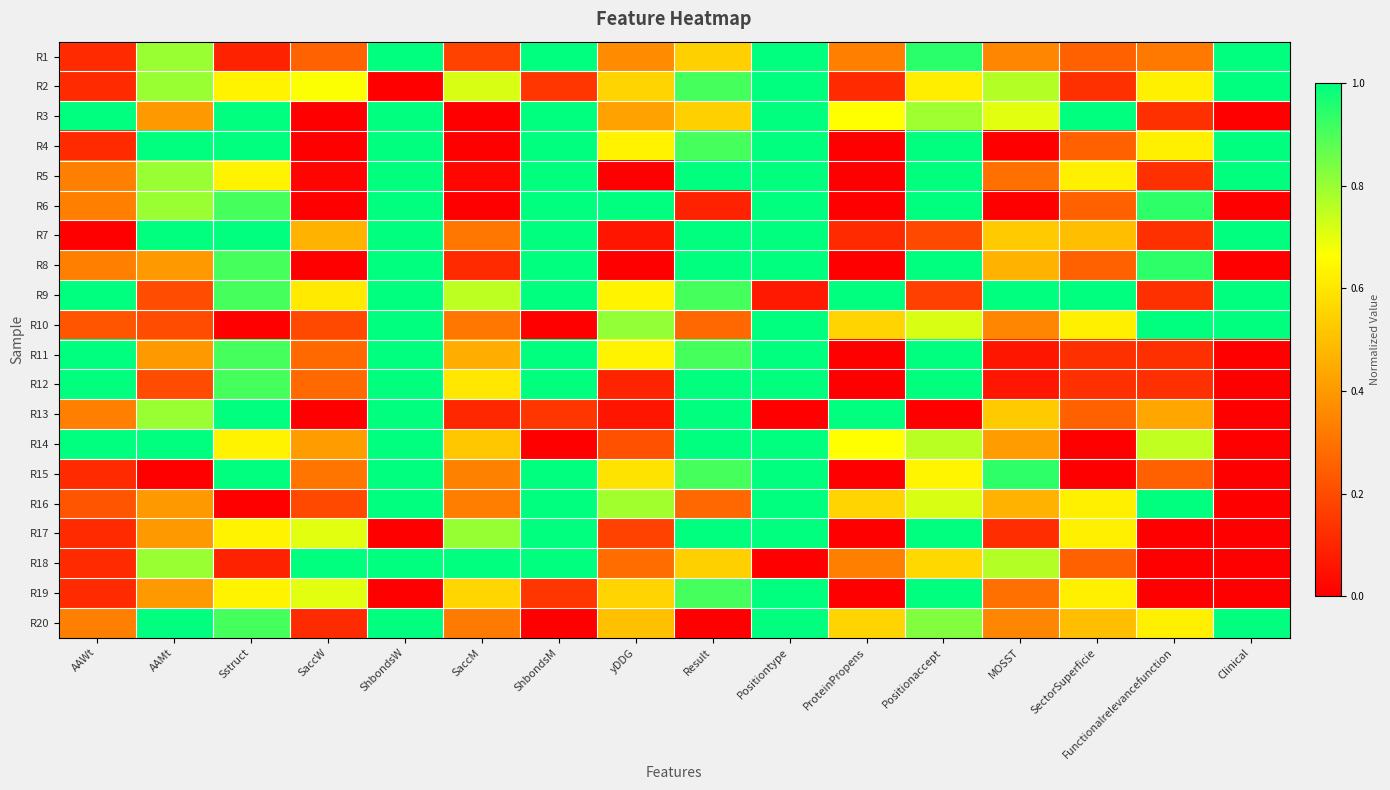

Reading right to left, what are all the values shown in this chart?

R1: Clinical=1.0	Functionalrelevancefunction=0.3	SectorSuperficie=0.3	MOSST=0.4	Positionaccept=0.9	ProteinPropens=0.3	Positiontype=1.0	Result=0.5	yDDG=0.4	ShbondsM=1.0	SaccM=0.2	ShbondsW=1.0	SaccW=0.3	Sstruct=0.1	AAMt=0.8	AAWt=0.1
R2: Clinical=1.0	Functionalrelevancefunction=0.6	SectorSuperficie=0.1	MOSST=0.8	Positionaccept=0.6	ProteinPropens=0.1	Positiontype=1.0	Result=0.9	yDDG=0.6	ShbondsM=0.1	SaccM=0.7	ShbondsW=0.0	SaccW=0.7	Sstruct=0.6	AAMt=0.8	AAWt=0.1
R3: Clinical=0.0	Functionalrelevancefunction=0.1	SectorSuperficie=1.0	MOSST=0.7	Positionaccept=0.8	ProteinPropens=0.7	Positiontype=1.0	Result=0.5	yDDG=0.4	ShbondsM=1.0	SaccM=0.0	ShbondsW=1.0	SaccW=0.0	Sstruct=1.0	AAMt=0.4	AAWt=1.0
R4: Clinical=1.0	Functionalrelevancefunction=0.6	SectorSuperficie=0.3	MOSST=0.0	Positionaccept=1.0	ProteinPropens=0.0	Positiontype=1.0	Result=0.9	yDDG=0.6	ShbondsM=1.0	SaccM=0.0	ShbondsW=1.0	SaccW=0.0	Sstruct=1.0	AAMt=1.0	AAWt=0.1
R5: Clinical=1.0	Functionalrelevancefunction=0.1	SectorSuperficie=0.6	MOSST=0.3	Positionaccept=1.0	ProteinPropens=0.0	Positiontype=1.0	Result=1.0	yDDG=0.0	ShbondsM=1.0	SaccM=0.0	ShbondsW=1.0	SaccW=0.0	Sstruct=0.6	AAMt=0.8	AAWt=0.3
R6: Clinical=0.0	Functionalrelevancefunction=0.9	SectorSuperficie=0.3	MOSST=0.0	Positionaccept=1.0	ProteinPropens=0.0	Positiontype=1.0	Result=0.1	yDDG=1.0	ShbondsM=1.0	SaccM=0.0	ShbondsW=1.0	SaccW=0.0	Sstruct=0.9	AAMt=0.8	AAWt=0.3
R7: Clinical=1.0	Functionalrelevancefunction=0.1	SectorSuperficie=0.5	MOSST=0.5	Positionaccept=0.2	ProteinPropens=0.1	Positiontype=1.0	Result=1.0	yDDG=0.1	ShbondsM=1.0	SaccM=0.3	ShbondsW=1.0	SaccW=0.5	Sstruct=1.0	AAMt=1.0	AAWt=0.0
R8: Clinical=0.0	Functionalrelevancefunction=0.9	SectorSuperficie=0.3	MOSST=0.5	Positionaccept=1.0	ProteinPropens=0.0	Positiontype=1.0	Result=1.0	yDDG=0.0	ShbondsM=1.0	SaccM=0.1	ShbondsW=1.0	SaccW=0.0	Sstruct=0.9	AAMt=0.4	AAWt=0.3
R9: Clinical=1.0	Functionalrelevancefunction=0.1	SectorSuperficie=1.0	MOSST=1.0	Positionaccept=0.2	ProteinPropens=1.0	Positiontype=0.1	Result=0.9	yDDG=0.6	ShbondsM=1.0	SaccM=0.8	ShbondsW=1.0	SaccW=0.6	Sstruct=0.9	AAMt=0.2	AAWt=1.0
R10: Clinical=1.0	Functionalrelevancefunction=1.0	SectorSuperficie=0.6	MOSST=0.4	Positionaccept=0.7	ProteinPropens=0.6	Positiontype=1.0	Result=0.3	yDDG=0.8	ShbondsM=0.0	SaccM=0.3	ShbondsW=1.0	SaccW=0.2	Sstruct=0.0	AAMt=0.2	AAWt=0.2
R11: Clinical=0.0	Functionalrelevancefunction=0.1	SectorSuperficie=0.1	MOSST=0.1	Positionaccept=1.0	ProteinPropens=0.0	Positiontype=1.0	Result=0.9	yDDG=0.6	ShbondsM=1.0	SaccM=0.5	ShbondsW=1.0	SaccW=0.3	Sstruct=0.9	AAMt=0.4	AAWt=1.0
R12: Clinical=0.0	Functionalrelevancefunction=0.1	SectorSuperficie=0.1	MOSST=0.1	Positionaccept=1.0	ProteinPropens=0.0	Positiontype=1.0	Result=1.0	yDDG=0.1	ShbondsM=1.0	SaccM=0.6	ShbondsW=1.0	SaccW=0.3	Sstruct=0.9	AAMt=0.2	AAWt=1.0
R13: Clinical=0.0	Functionalrelevancefunction=0.4	SectorSuperficie=0.3	MOSST=0.5	Positionaccept=0.0	ProteinPropens=1.0	Positiontype=0.0	Result=1.0	yDDG=0.1	ShbondsM=0.1	SaccM=0.1	ShbondsW=1.0	SaccW=0.0	Sstruct=1.0	AAMt=0.8	AAWt=0.3
R14: Clinical=0.0	Functionalrelevancefunction=0.7	SectorSuperficie=0.0	MOSST=0.4	Positionaccept=0.8	ProteinPropens=0.7	Positiontype=1.0	Result=1.0	yDDG=0.2	ShbondsM=0.0	SaccM=0.5	ShbondsW=1.0	SaccW=0.4	Sstruct=0.6	AAMt=1.0	AAWt=1.0
R15: Clinical=0.0	Functionalrelevancefunction=0.2	SectorSuperficie=0.0	MOSST=0.9	Positionaccept=0.6	ProteinPropens=0.0	Positiontype=1.0	Result=0.9	yDDG=0.6	ShbondsM=1.0	SaccM=0.3	ShbondsW=1.0	SaccW=0.3	Sstruct=1.0	AAMt=0.0	AAWt=0.1
R16: Clinical=0.0	Functionalrelevancefunction=1.0	SectorSuperficie=0.6	MOSST=0.5	Positionaccept=0.7	ProteinPropens=0.6	Positiontype=1.0	Result=0.3	yDDG=0.8	ShbondsM=1.0	SaccM=0.3	ShbondsW=1.0	SaccW=0.2	Sstruct=0.0	AAMt=0.4	AAWt=0.2
R17: Clinical=0.0	Functionalrelevancefunction=0.0	SectorSuperficie=0.6	MOSST=0.1	Positionaccept=1.0	ProteinPropens=0.0	Positiontype=1.0	Result=1.0	yDDG=0.2	ShbondsM=1.0	SaccM=0.8	ShbondsW=0.0	SaccW=0.7	Sstruct=0.6	AAMt=0.4	AAWt=0.1
R18: Clinical=0.0	Functionalrelevancefunction=0.0	SectorSuperficie=0.3	MOSST=0.8	Positionaccept=0.6	ProteinPropens=0.3	Positiontype=0.0	Result=0.5	yDDG=0.3	ShbondsM=1.0	SaccM=1.0	ShbondsW=1.0	SaccW=1.0	Sstruct=0.1	AAMt=0.8	AAWt=0.1
R19: Clinical=0.0	Functionalrelevancefunction=0.0	SectorSuperficie=0.6	MOSST=0.3	Positionaccept=1.0	ProteinPropens=0.0	Positiontype=1.0	Result=0.9	yDDG=0.6	ShbondsM=0.1	SaccM=0.6	ShbondsW=0.0	SaccW=0.7	Sstruct=0.6	AAMt=0.4	AAWt=0.1
R20: Clinical=1.0	Functionalrelevancefunction=0.6	SectorSuperficie=0.5	MOSST=0.4	Positionaccept=0.8	ProteinPropens=0.6	Positiontype=1.0	Result=0.0	yDDG=0.5	ShbondsM=0.0	SaccM=0.3	ShbondsW=1.0	SaccW=0.1	Sstruct=0.9	AAMt=1.0	AAWt=0.3